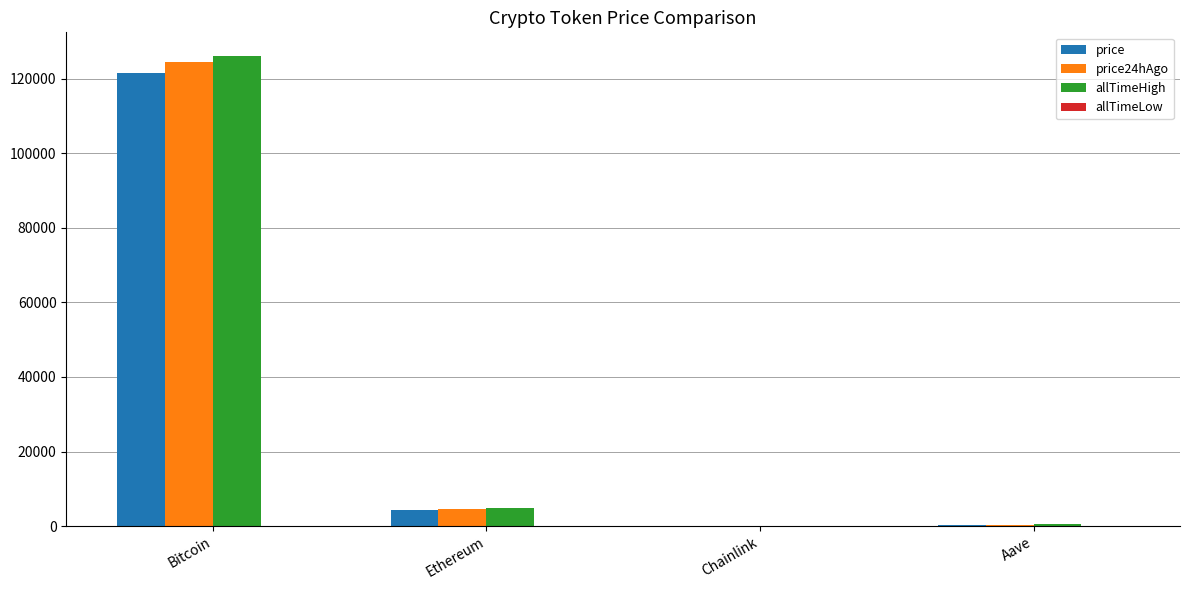

What is the maximum value shown in the chart?

126080.0